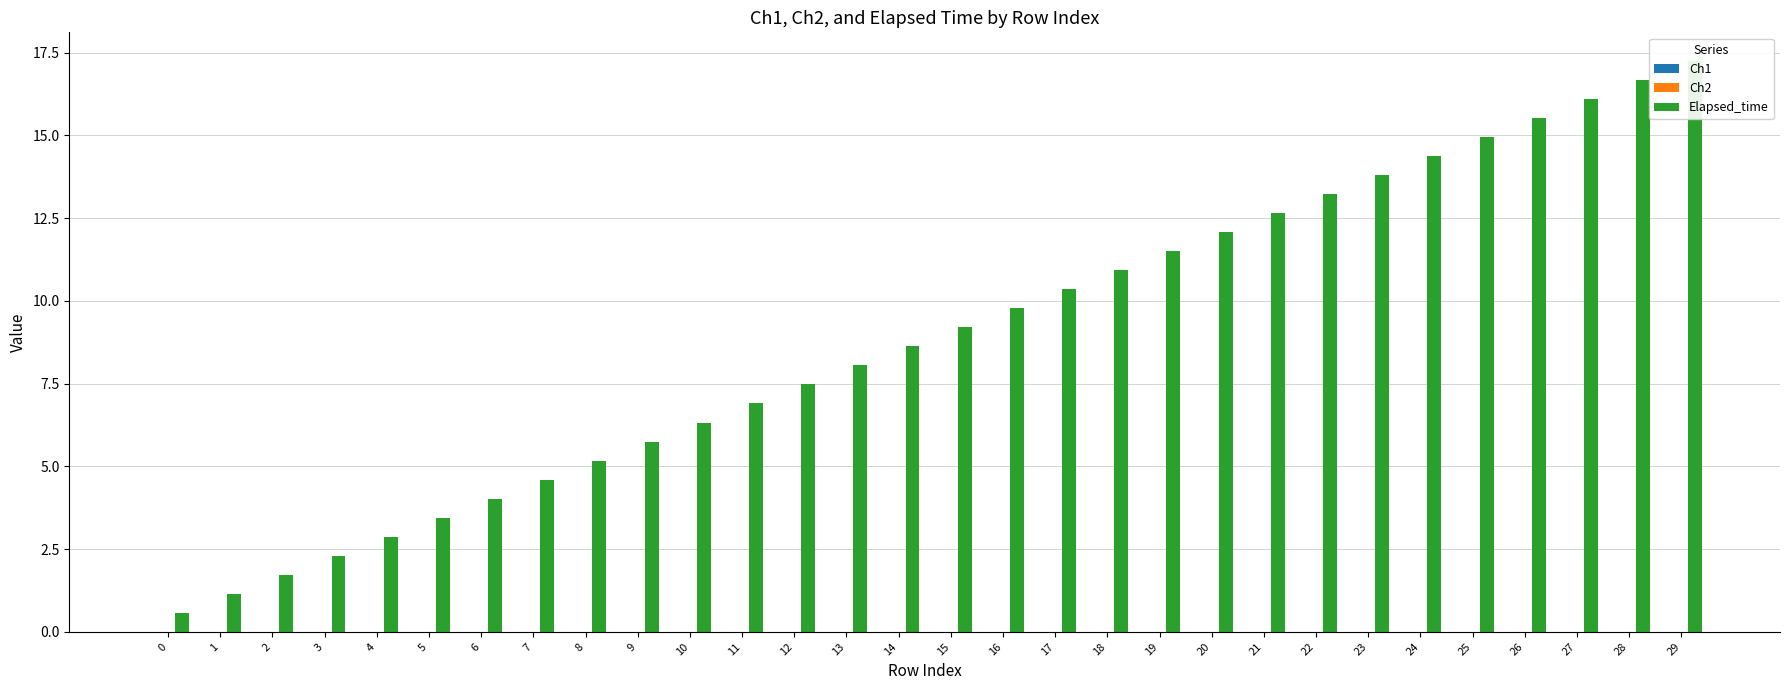

At which label is Elapsed_time closest to 8?

13